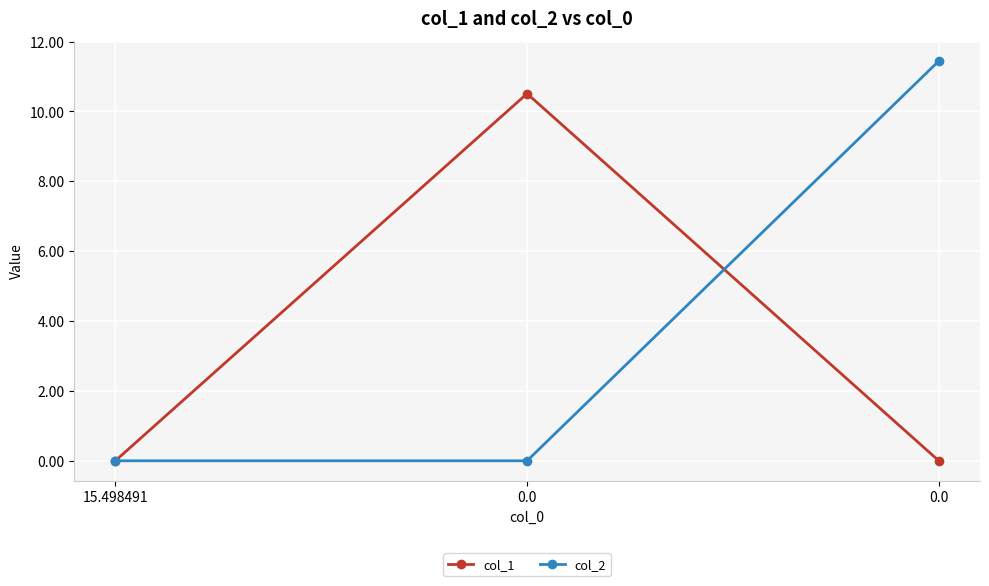

Is it true that col_1 equals 0.0 at 0.0?

True